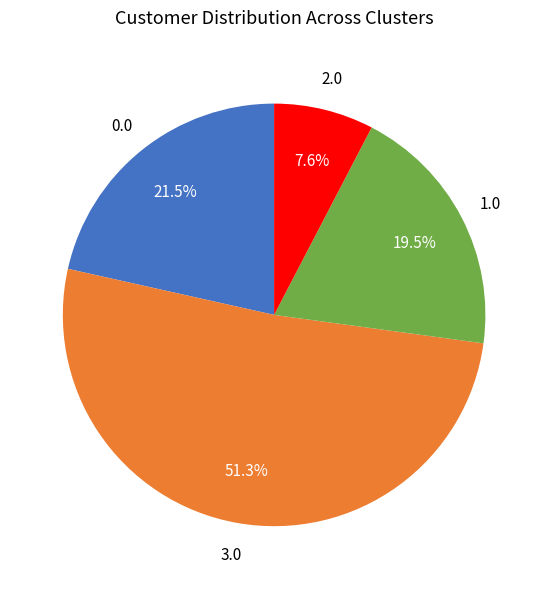

Does any single category account for the majority?

Yes